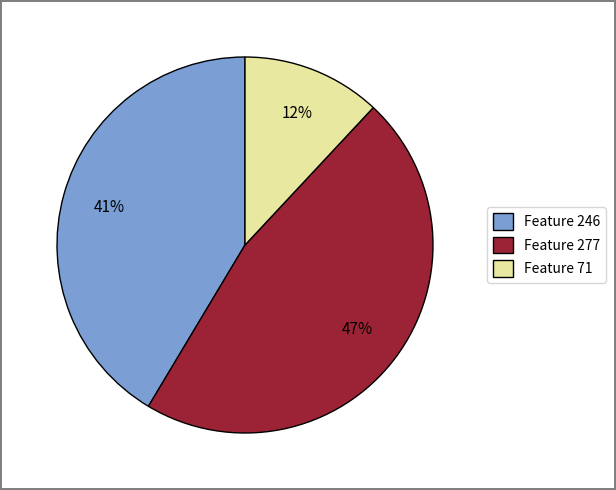

Is Feature 71 the majority of the pie?

No